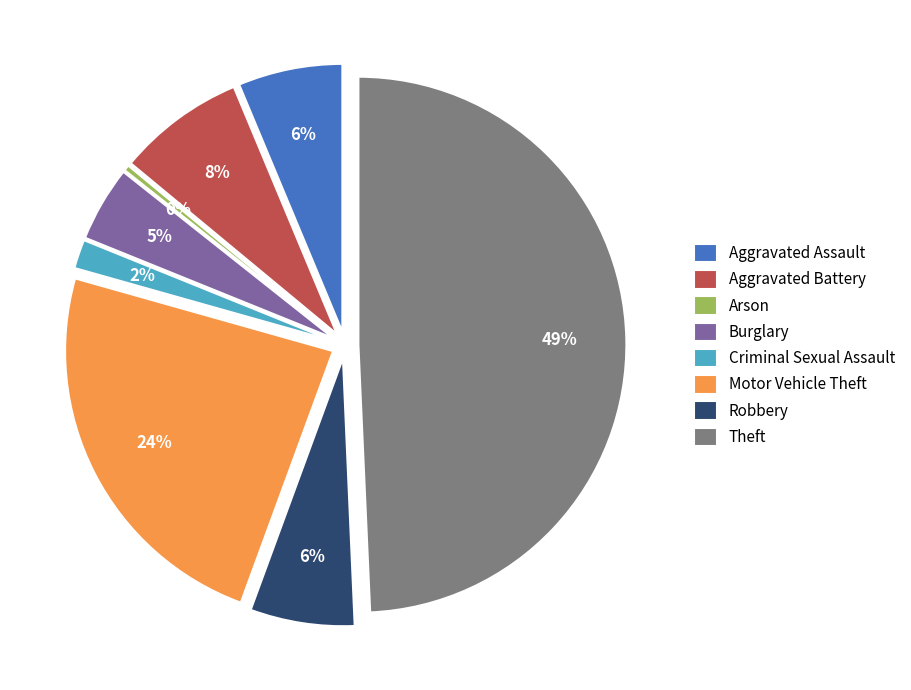

Is it true that Robbery is 13% of the pie?

False